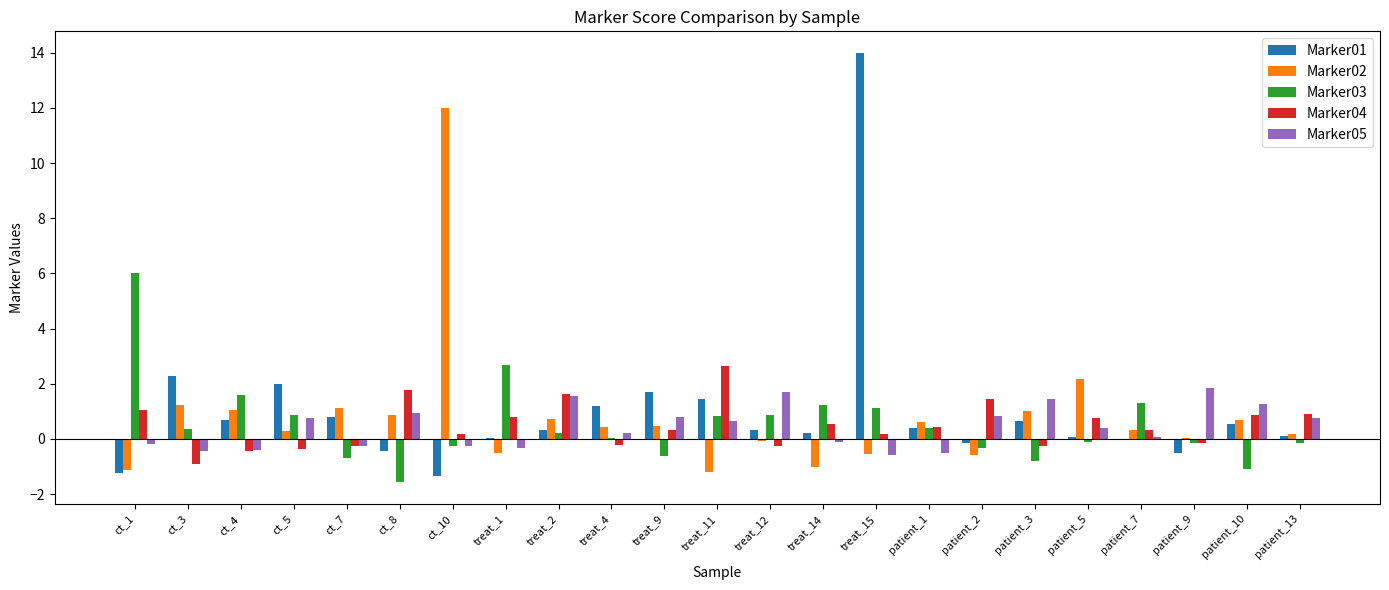

What is the average value of the Marker04 series?

0.5